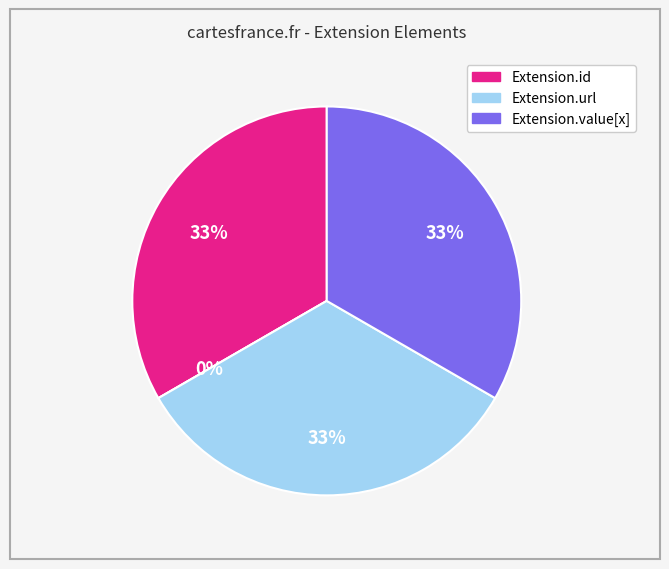

True or false: Extension.extension accounts for 91% of the total.

False